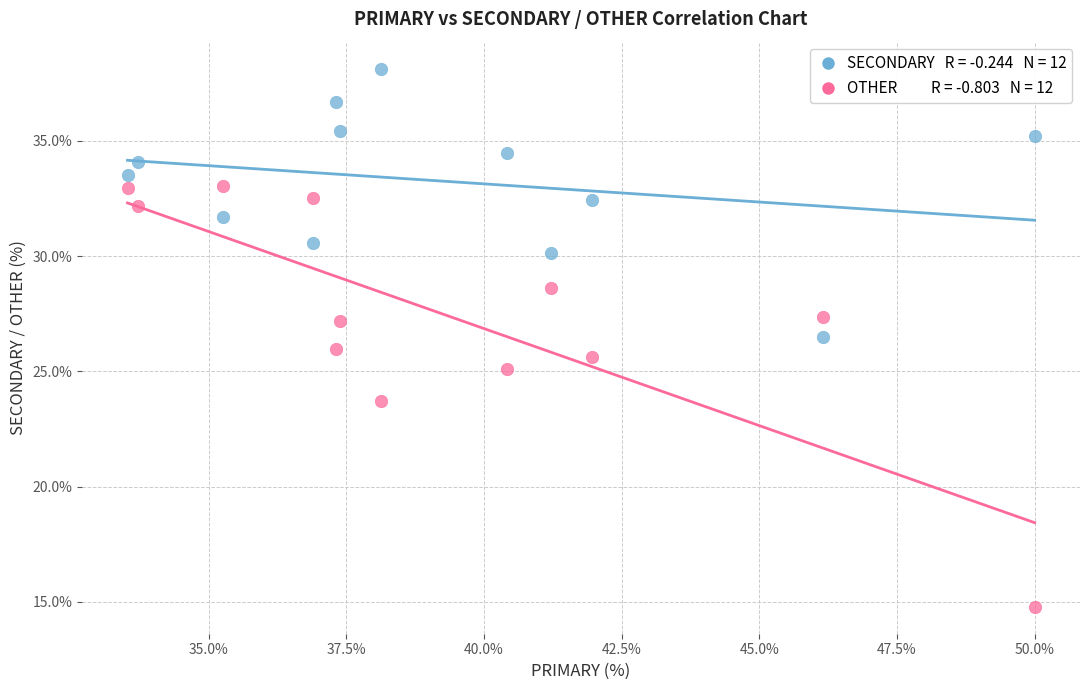

Across all data points, what is the range of Y values (max minus min)?

23.4